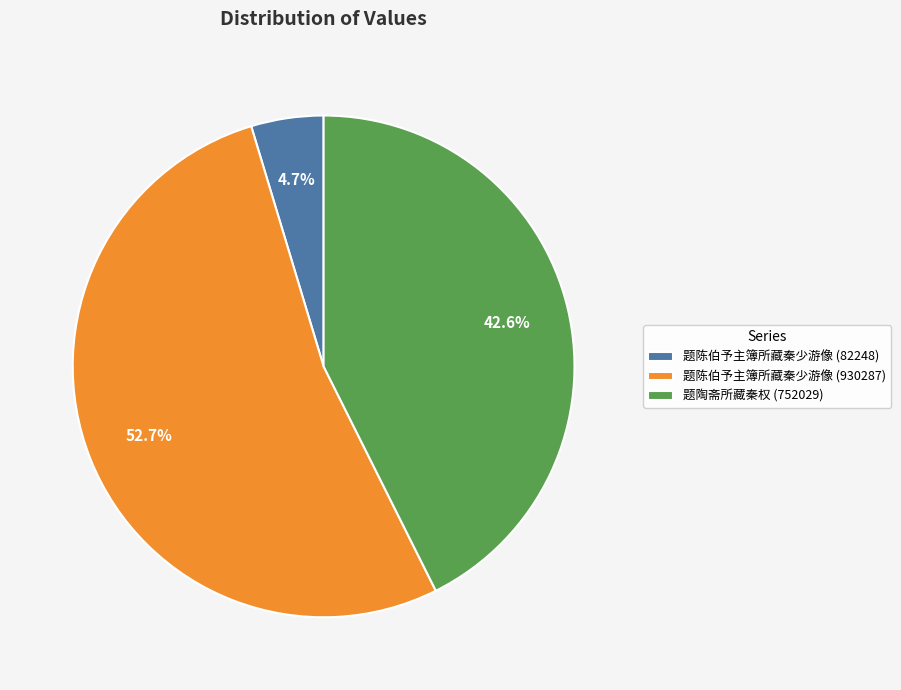

Count the number of slices in the pie.

3